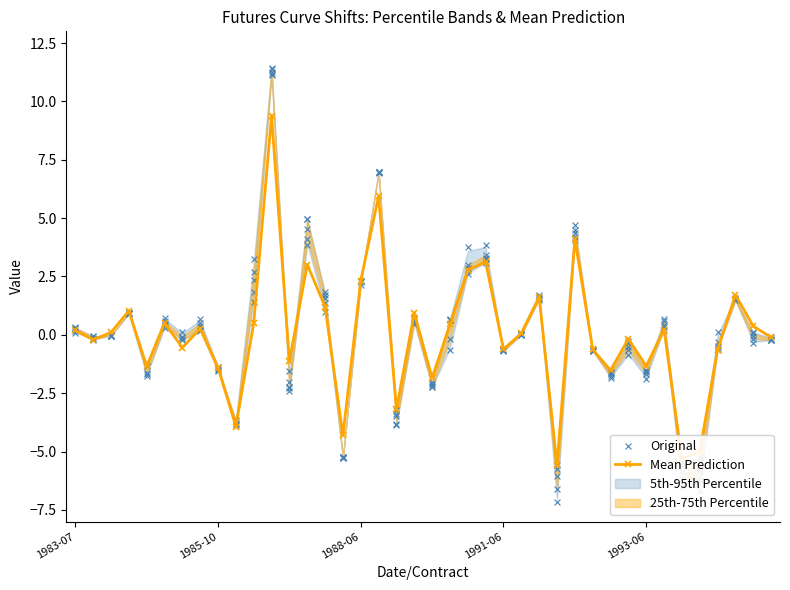

At how many categories does at least one series exceed 3?

7